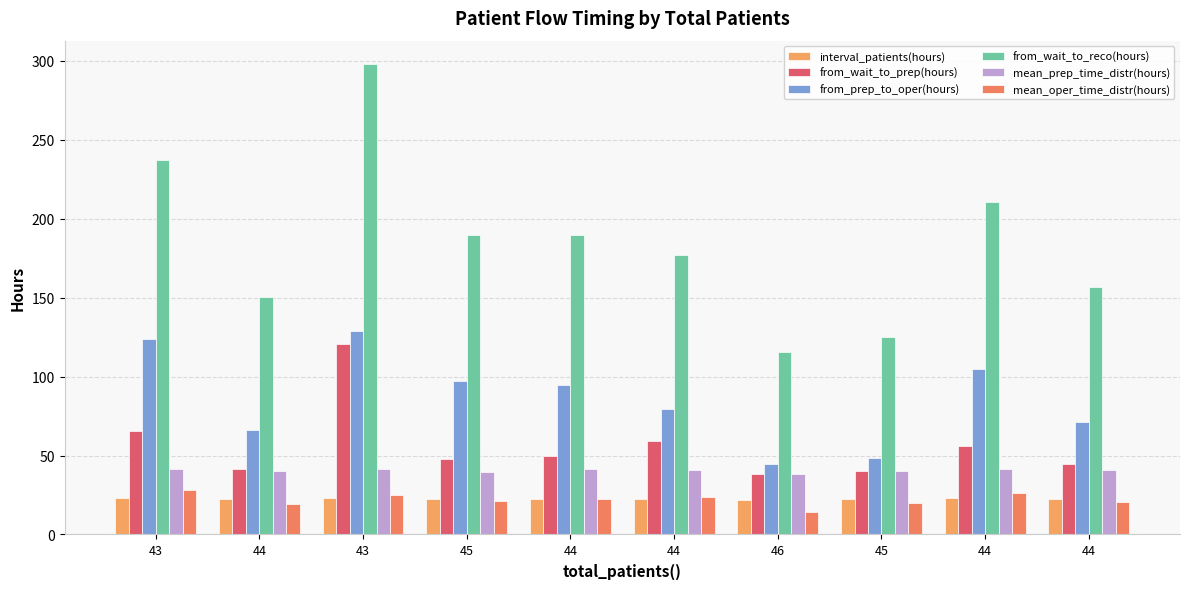

What is the label of the 6th bar from the right?

44